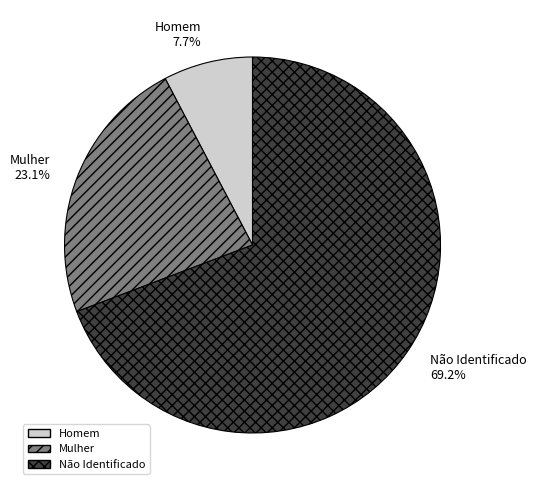

The Homem slice represents 8% of the pie. True or false?

True